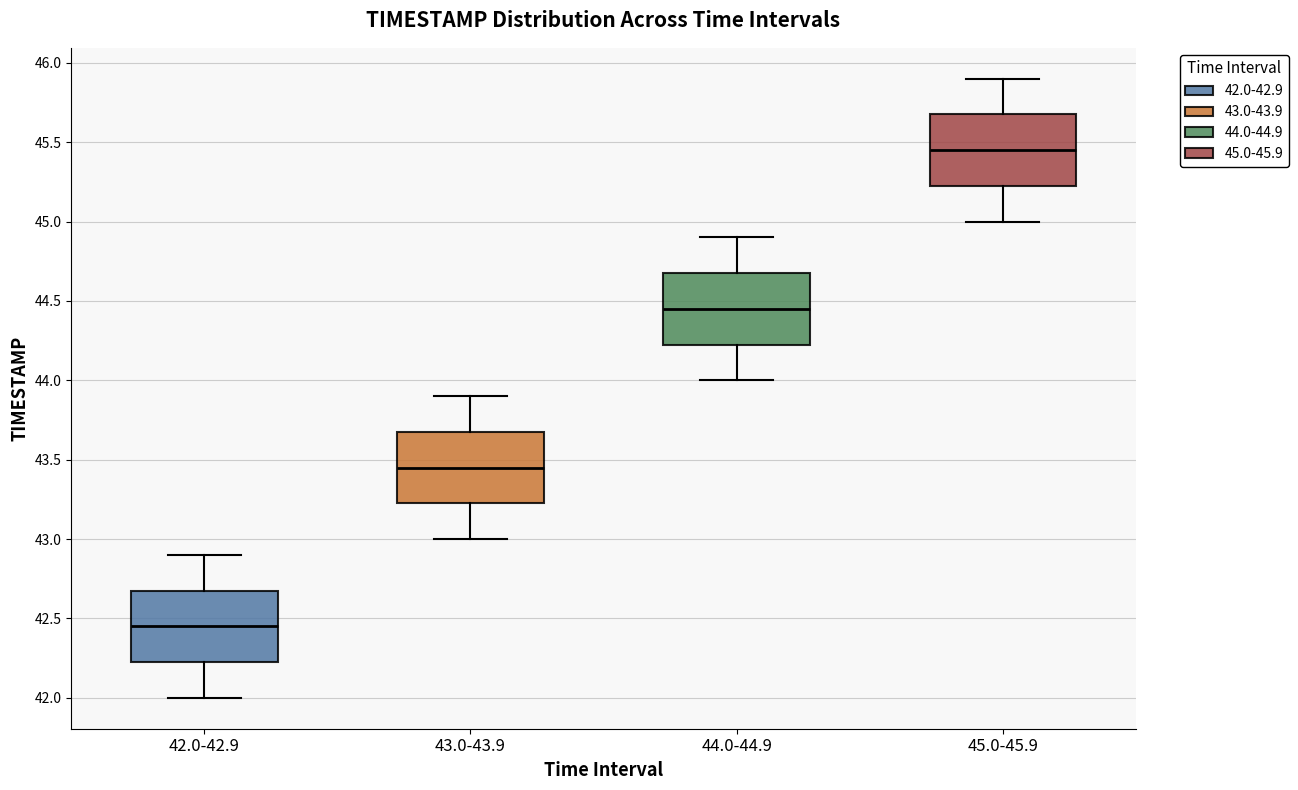

Reading left to right, transcribe this box plot: for each box, give where its median line is, the range the box spans, and where its two whiskers end, as read against the y-axis. The values are not printed on the chart, so give them approximately, as read against the axis.

42.0-42.9: median 42.45, box 42.25 to 42.70, whiskers 42.00 to 42.90
43.0-43.9: median 43.45, box 43.25 to 43.70, whiskers 43.00 to 43.90
44.0-44.9: median 44.45, box 44.25 to 44.70, whiskers 44.00 to 44.90
45.0-45.9: median 45.45, box 45.25 to 45.70, whiskers 45.00 to 45.90